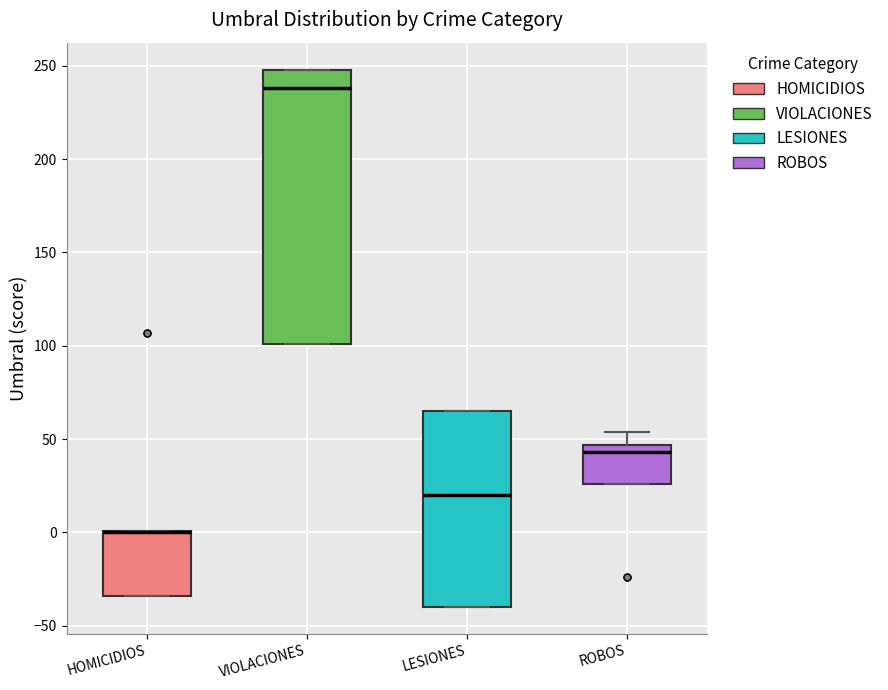

Reading left to right, read every box against the y-axis: the position of its median line, the range the box covers, and the ends of its whiskers. The values are not printed on the chart, so give them approximately, as read against the axis.

HOMICIDIOS: median 0 (drawn on the box's upper edge), box -35 to 0, whiskers -35 to 0
VIOLACIONES: median 240, box 100 to 250, whiskers 100 to 250
LESIONES: median 20, box -40 to 65, whiskers -40 to 65
ROBOS: median 45 (just below the box's upper edge), box 25 to 45, whiskers 25 to 55